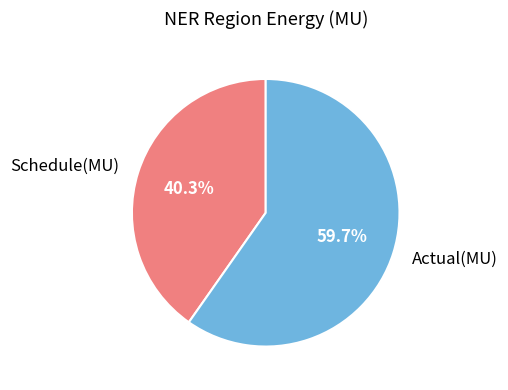

What is the largest slice in the pie chart?

Actual(MU)